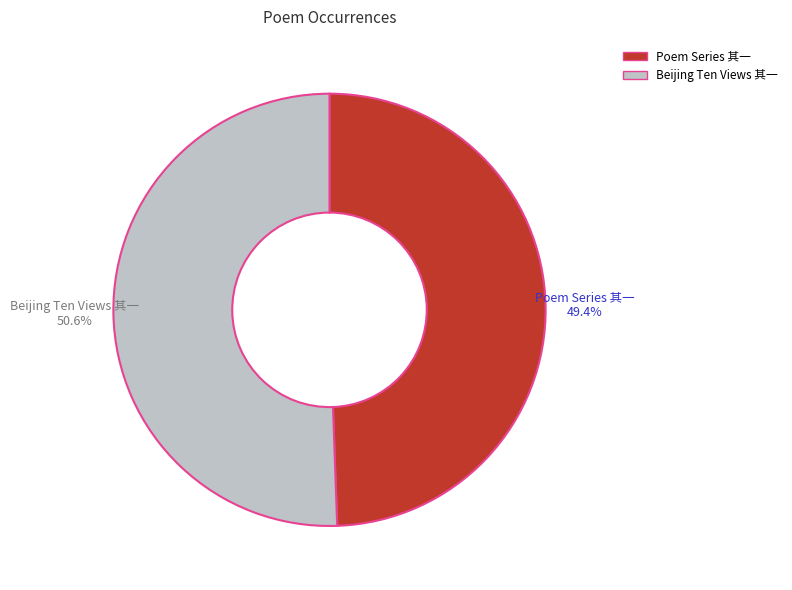

Is there any slice that represents more than half of the pie?

Yes